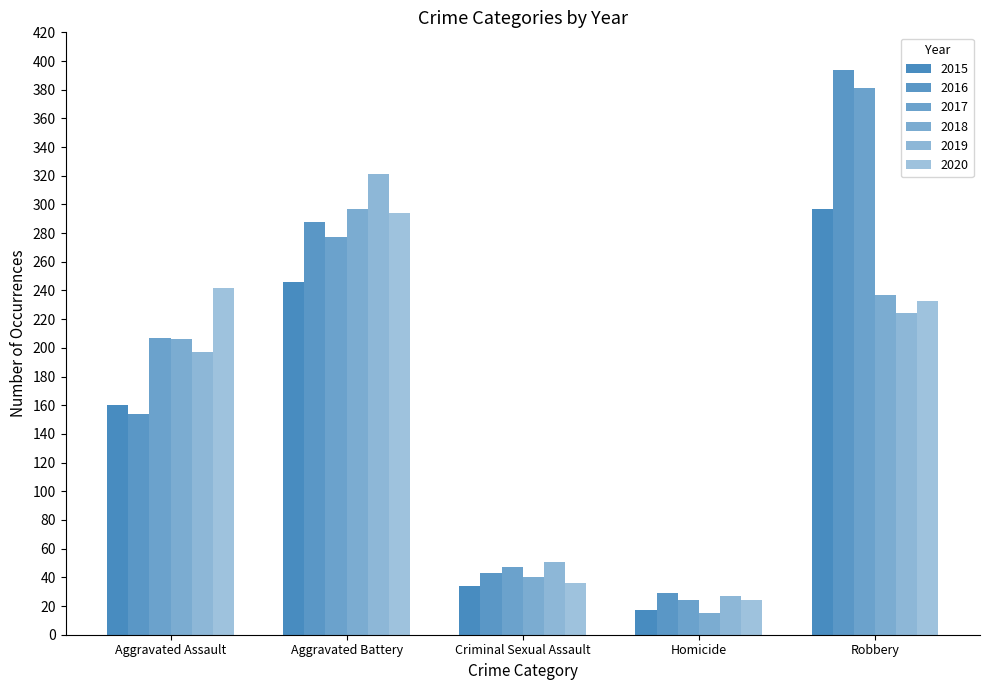

Rank the series by their maximum value, from lowest to highest.

2020, 2015, 2018, 2019, 2017, 2016